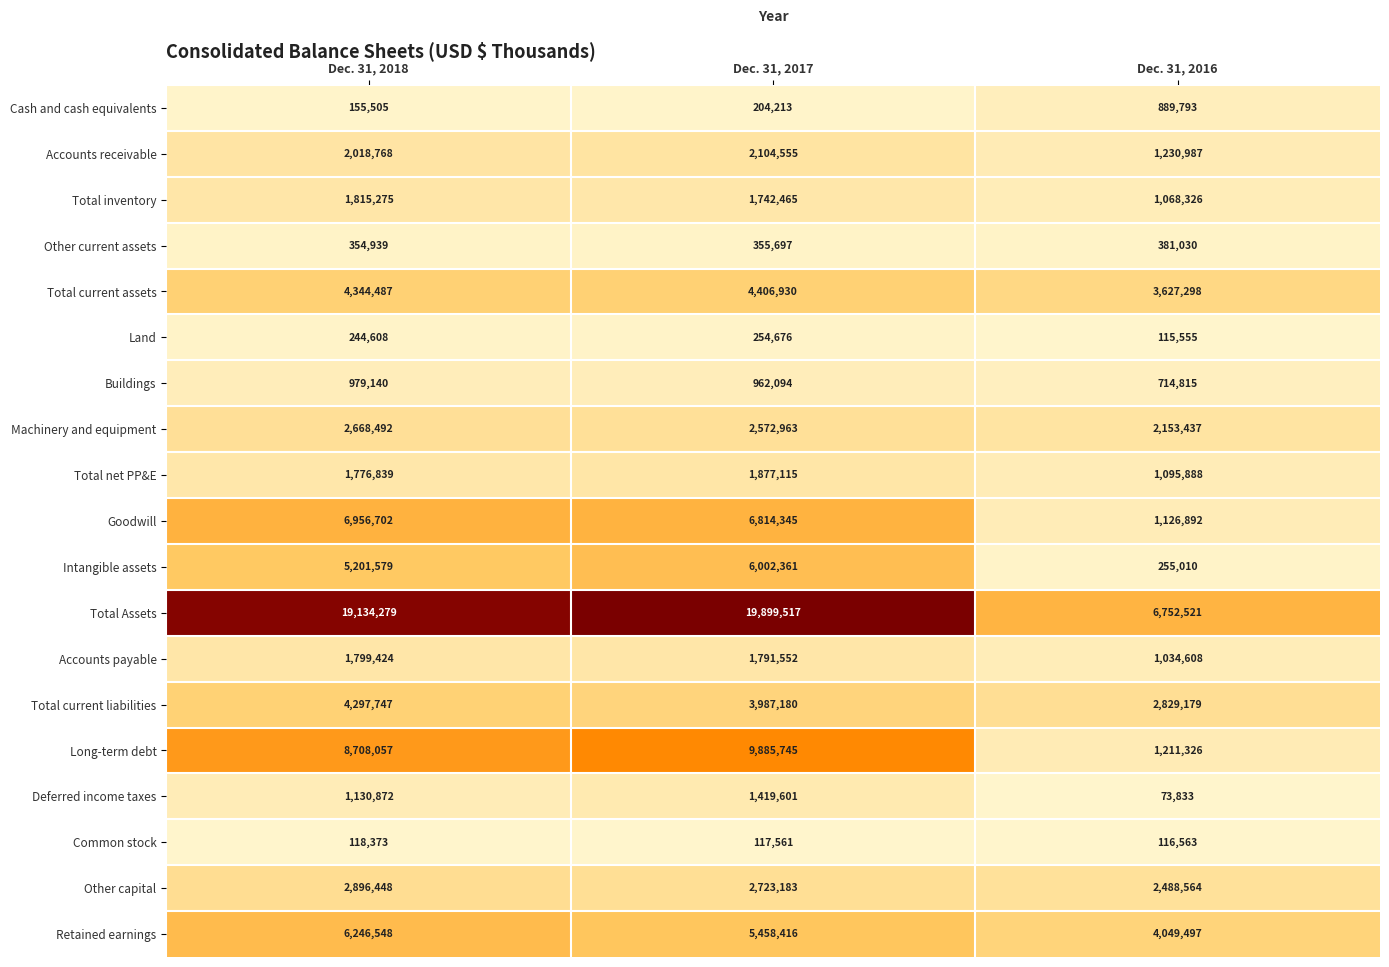

Which series changed the most between Dec. 31, 2018 and Dec. 31, 2016?

Total Assets